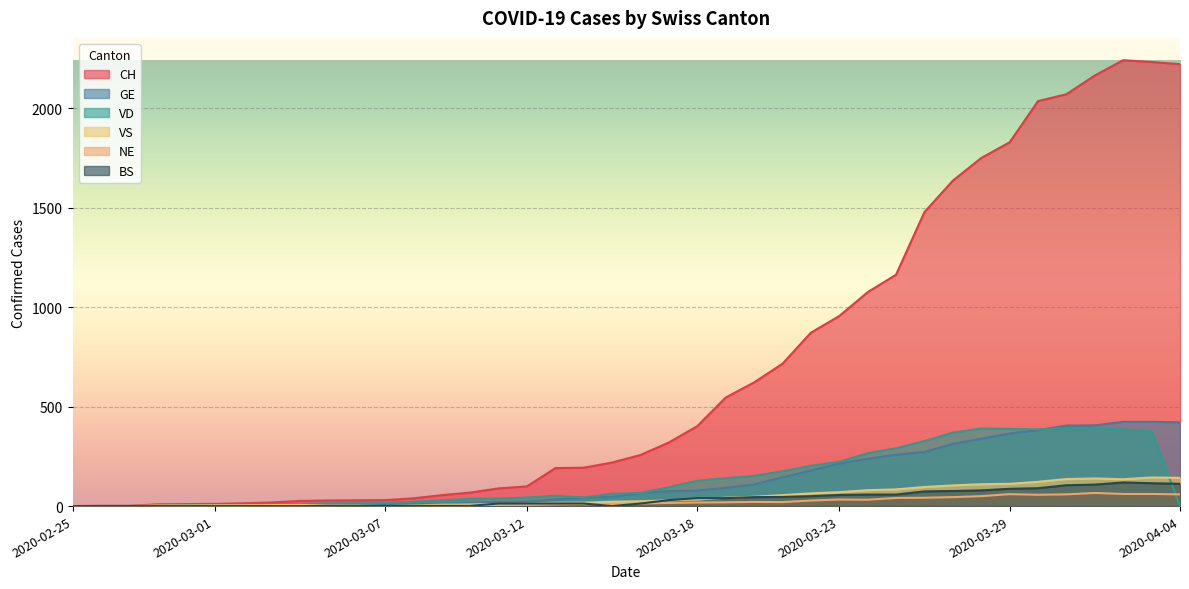

True or false: GE and NE cross at least once.

False